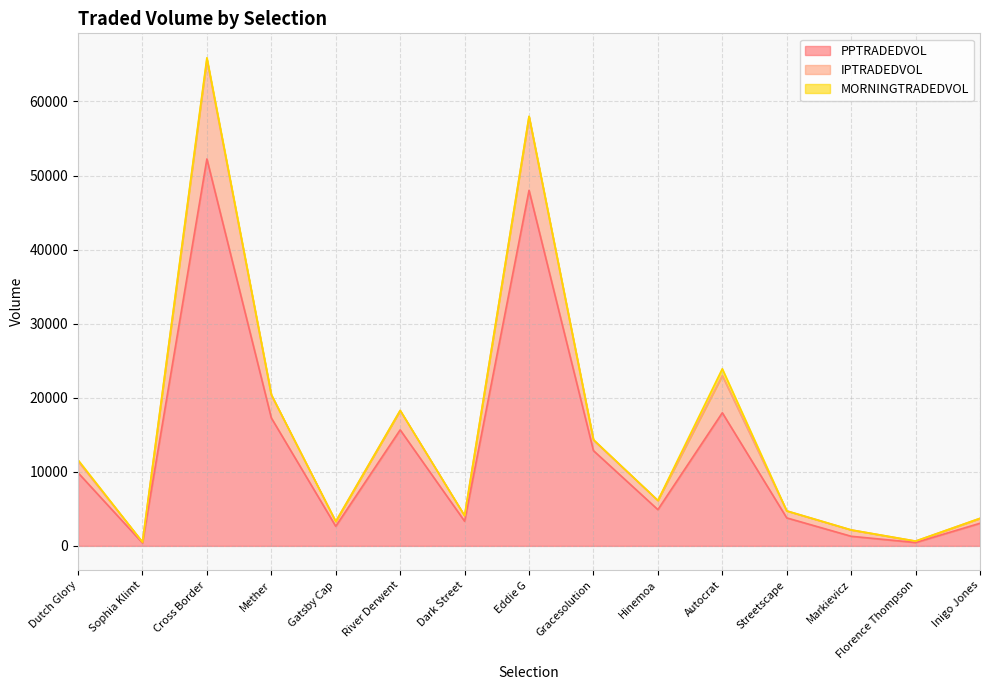

What is the maximum value shown in the chart?

65907.0